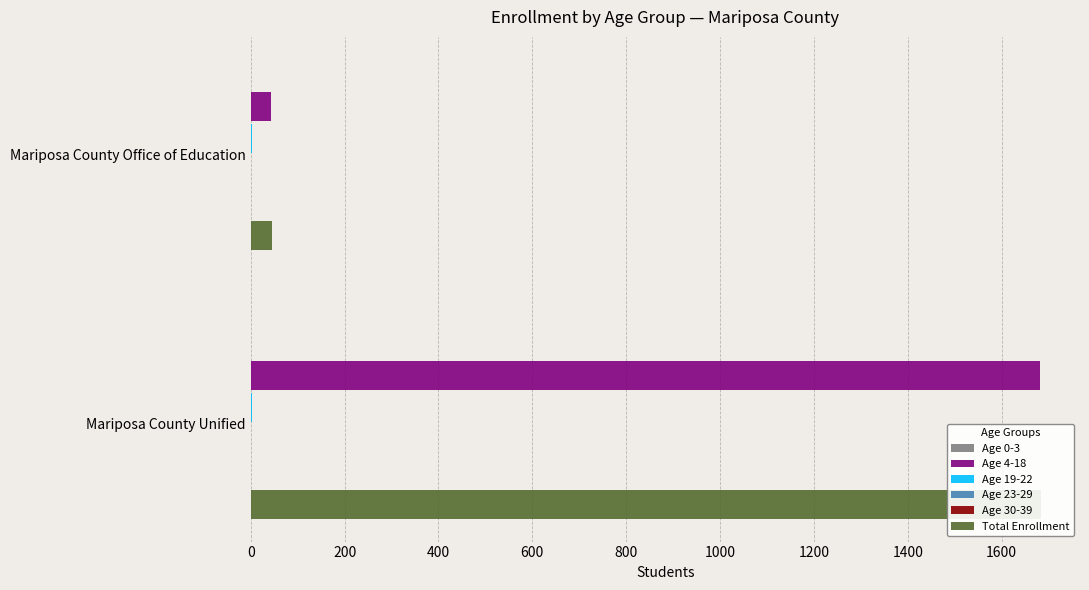

How many data points does each series have?

2